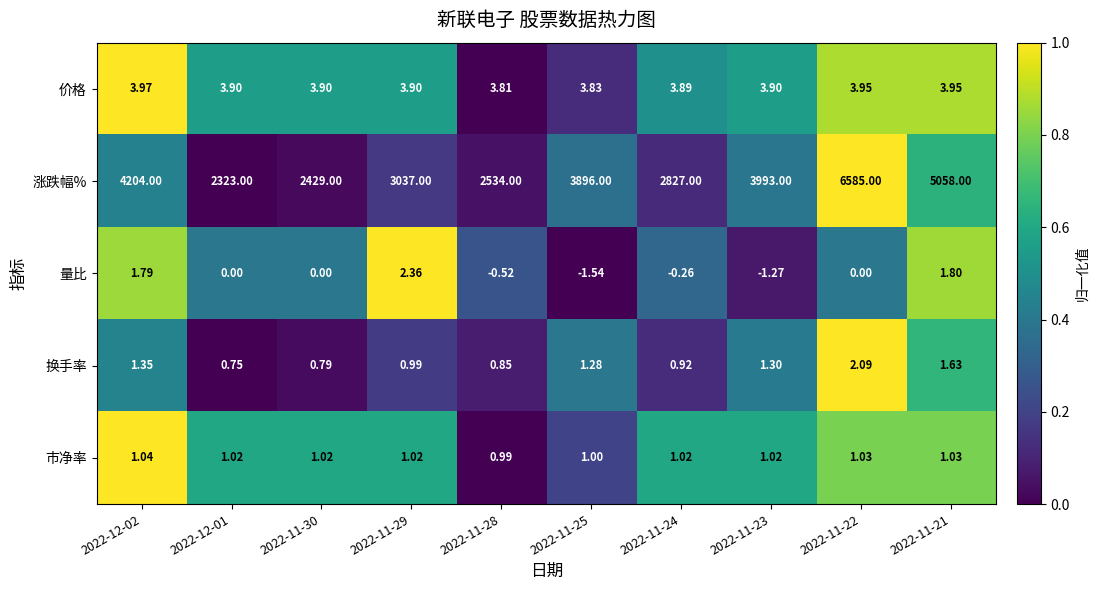

At 2022-12-01, list the series in order from largest to smallest.

涨跌幅%, 价格, 市净率, 换手率, 量比